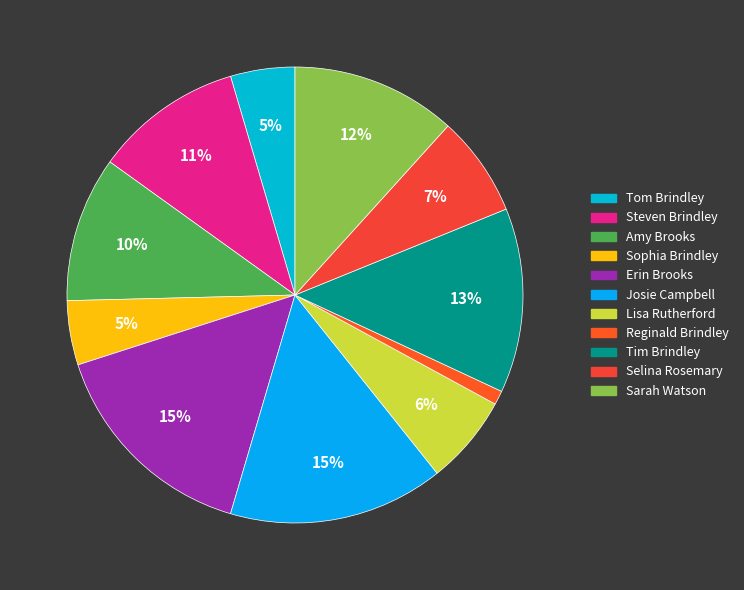

Rank the categories by value from highest to lowest.

Erin Brooks, Josie Campbell, Tim Brindley, Sarah Watson, Steven Brindley, Amy Brooks, Selina Rosemary, Lisa Rutherford, Tom Brindley, Sophia Brindley, Reginald Brindley